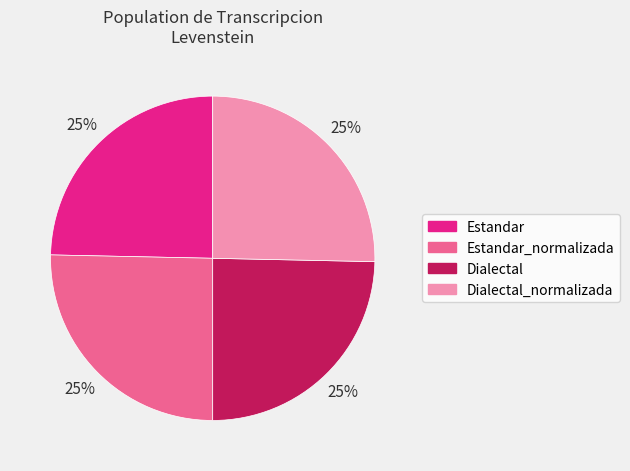

To the nearest percent, what is the average slice percentage?

25%